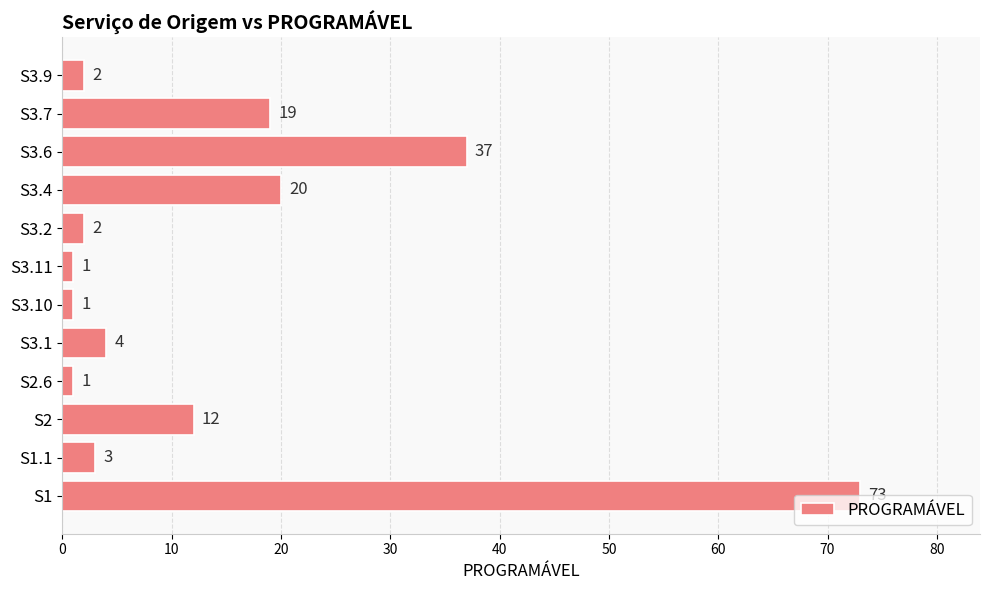

How many values are below 4?

6